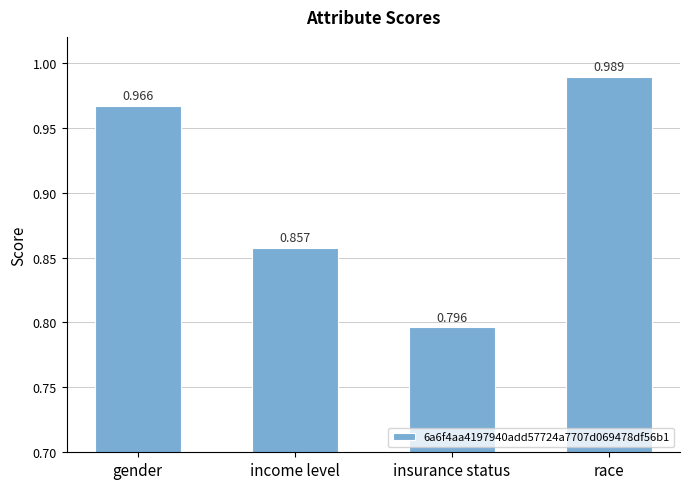

Rank the categories by value from highest to lowest.

race, gender, income level, insurance status